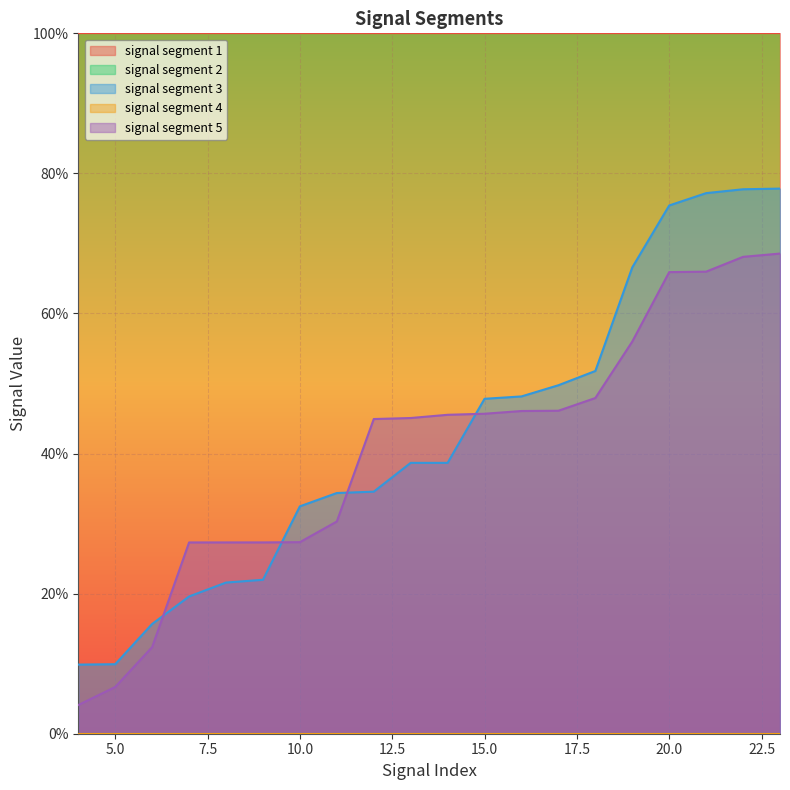

At how many categories does at least one series exceed 0?

20